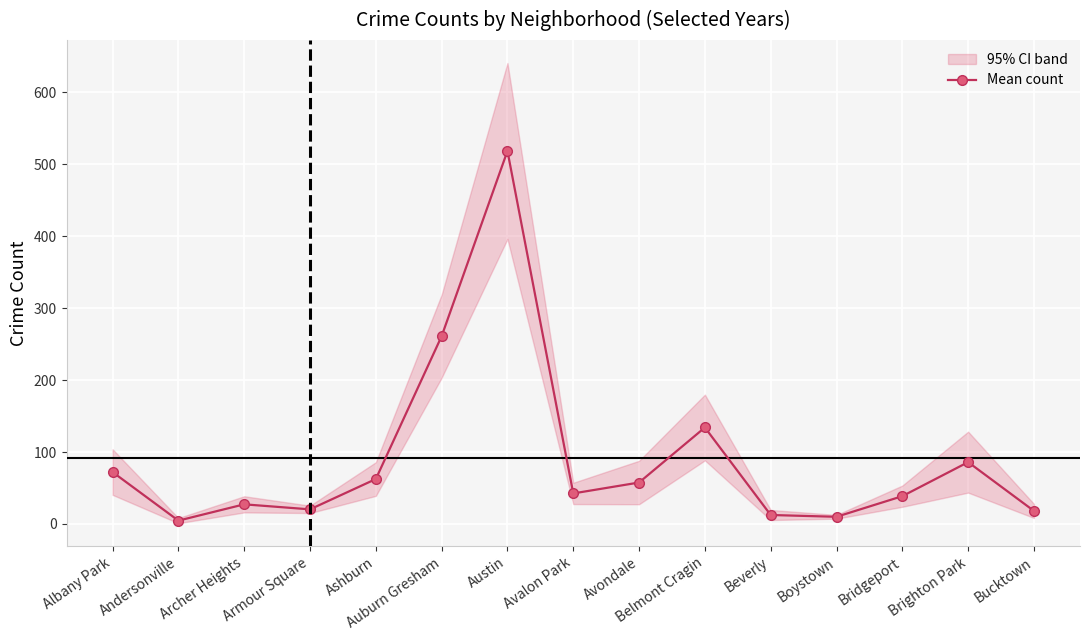

What value does the data have at Albany Park?

72.2